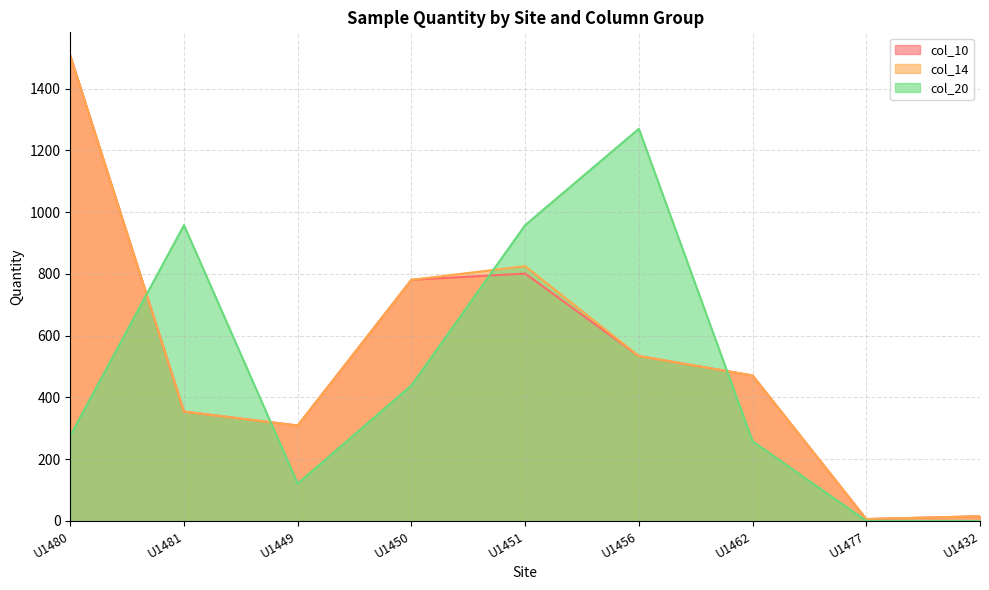

Count the number of categories in the chart.

9